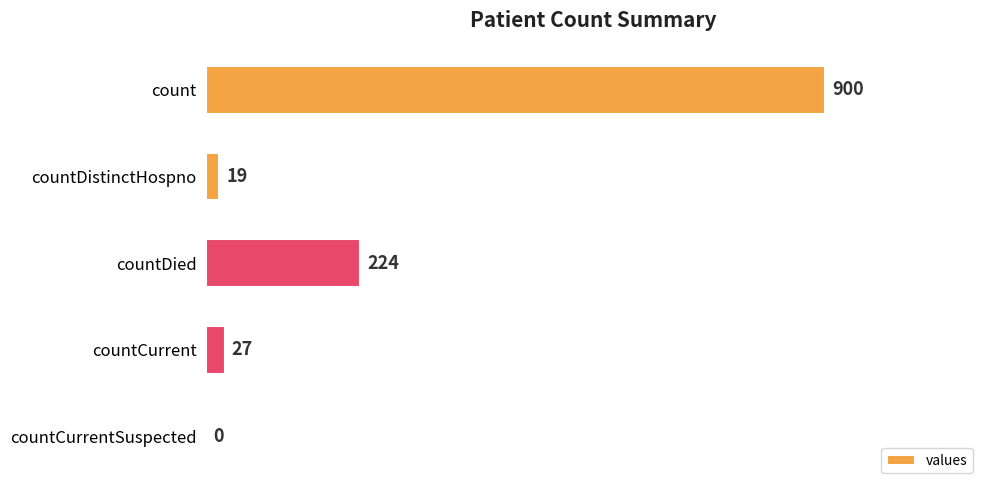

What value does the data have at countDied?

224